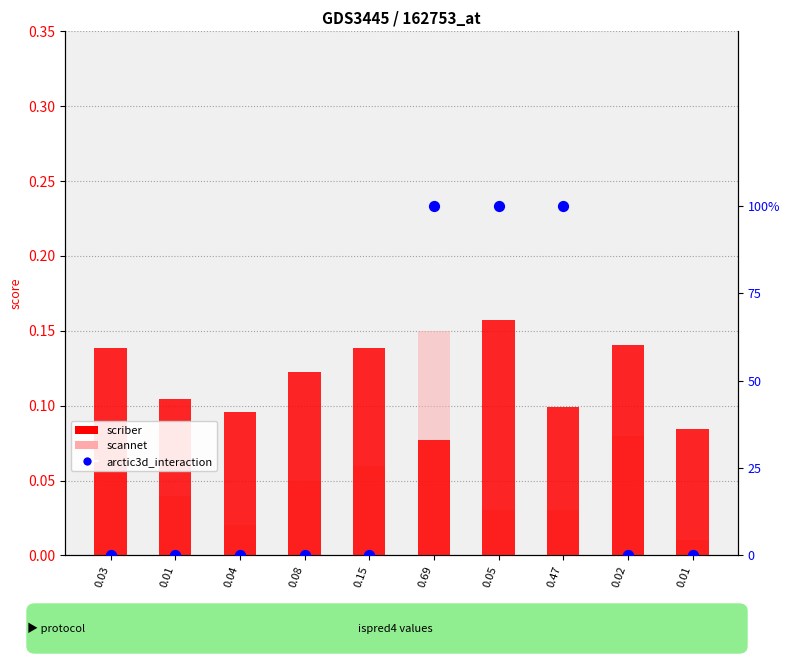

Is the value of arctic3d_interaction at 0.01 greater than the value of scannet at 0.04?

No